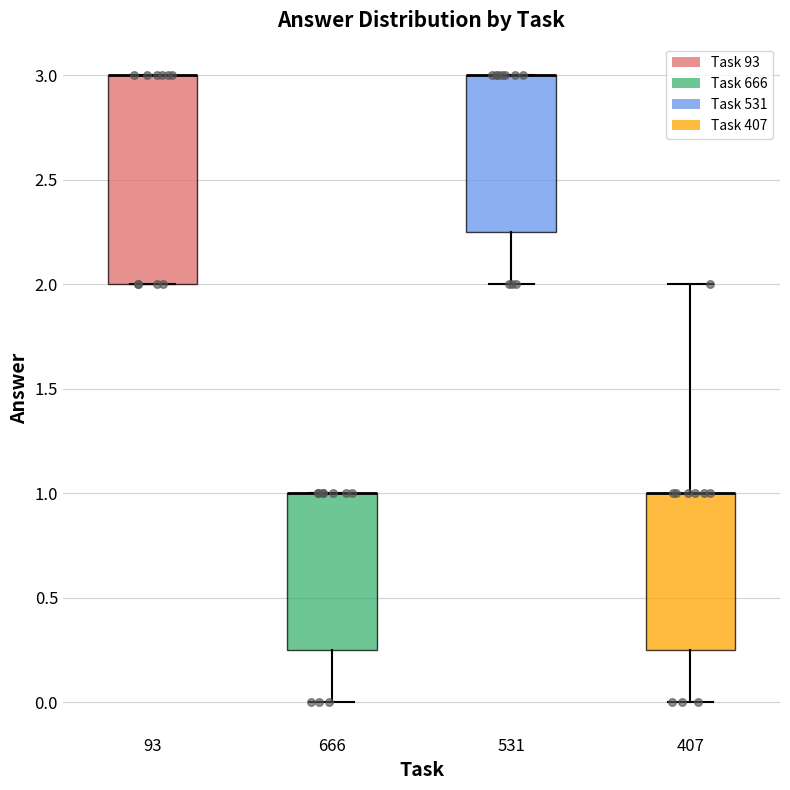

Reading left to right, read every box against the y-axis: the position of its median line, the range the box covers, and the ends of its whiskers. The values are not printed on the chart, so give them approximately, as read against the axis.

93: median 3.00 (drawn on the box's upper edge), box 2.00 to 3.00, whiskers 2.00 to 3.00
666: median 1.00 (drawn on the box's upper edge), box 0.25 to 1.00, whiskers 0.00 to 1.00
531: median 3.00 (drawn on the box's upper edge), box 2.25 to 3.00, whiskers 2.00 to 3.00
407: median 1.00 (drawn on the box's upper edge), box 0.25 to 1.00, whiskers 0.00 to 2.00